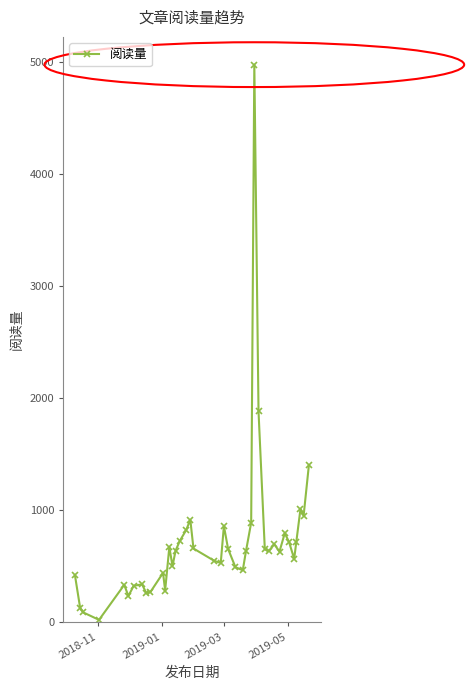

True or false: there are more than 1 points higher than both neighbors.

True